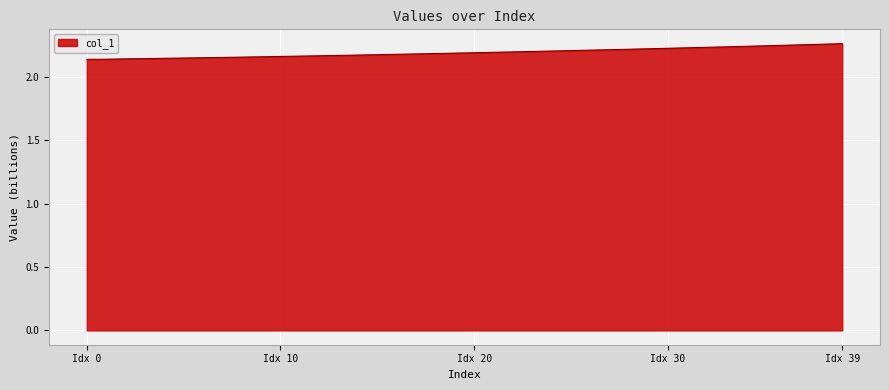

How many lines are shown in the chart?

1